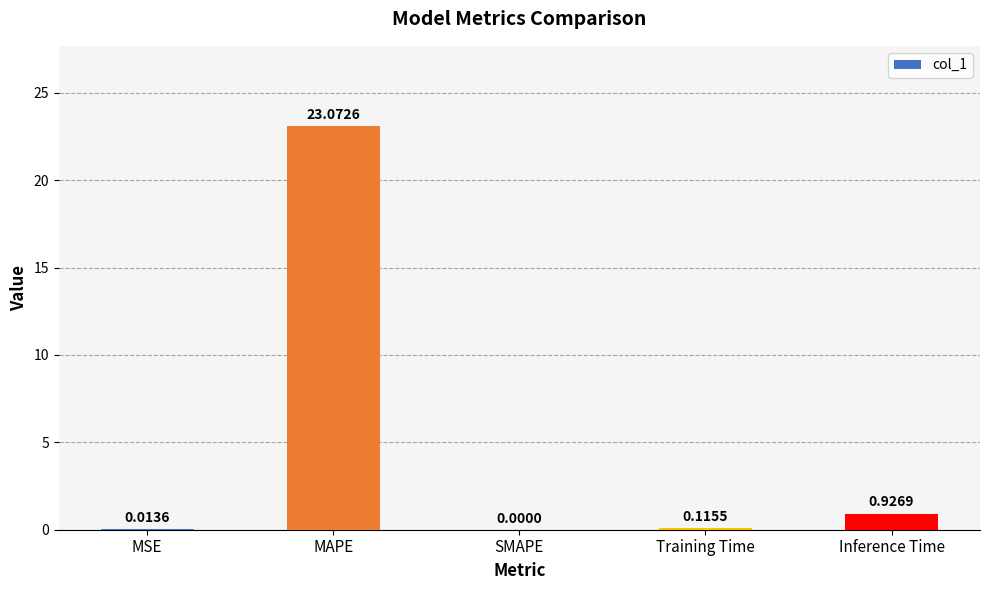

What is the greatest value displayed?

23.1